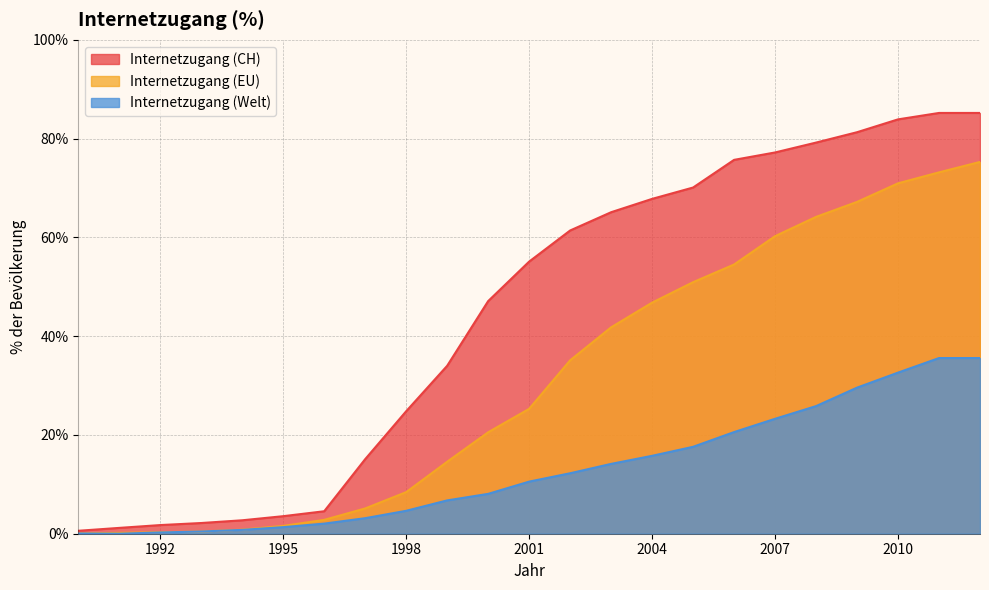

What is the difference between the maximum and minimum values in the Internetzugang (EU) series?

75.2